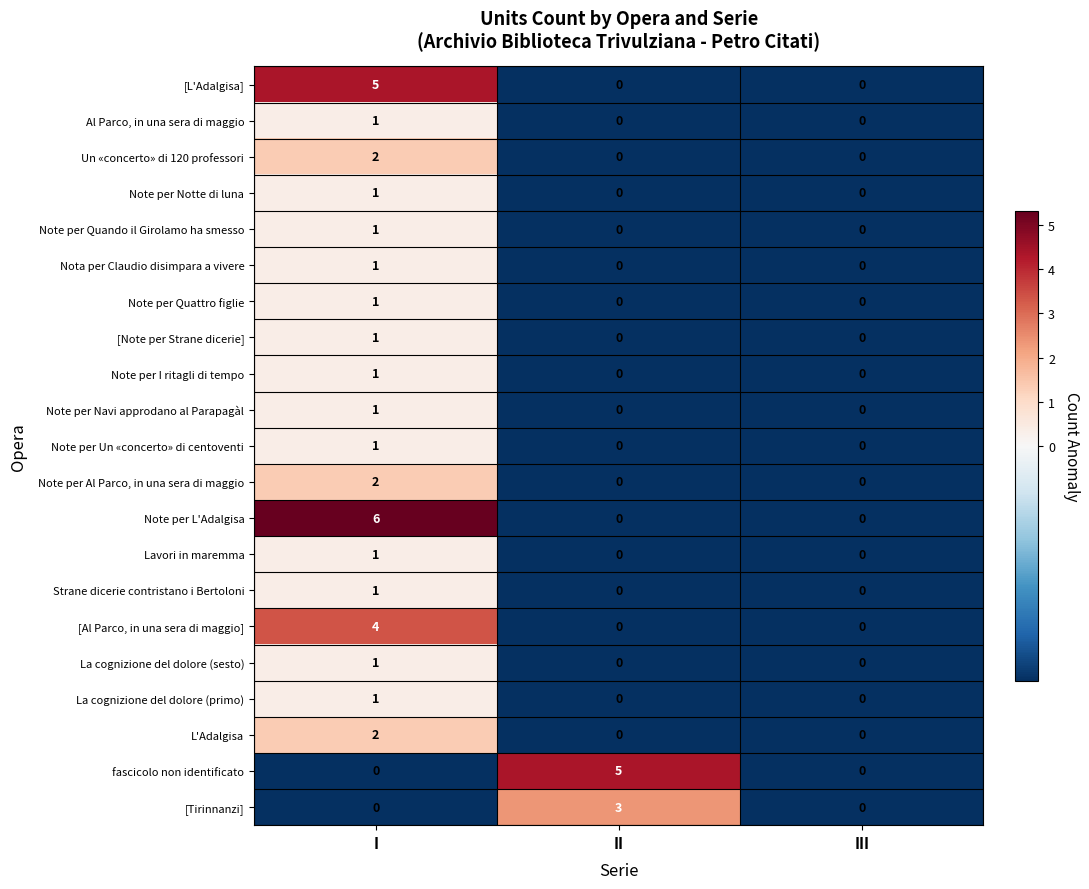

Between II and III, which series saw the biggest shift?

fascicolo non identificato